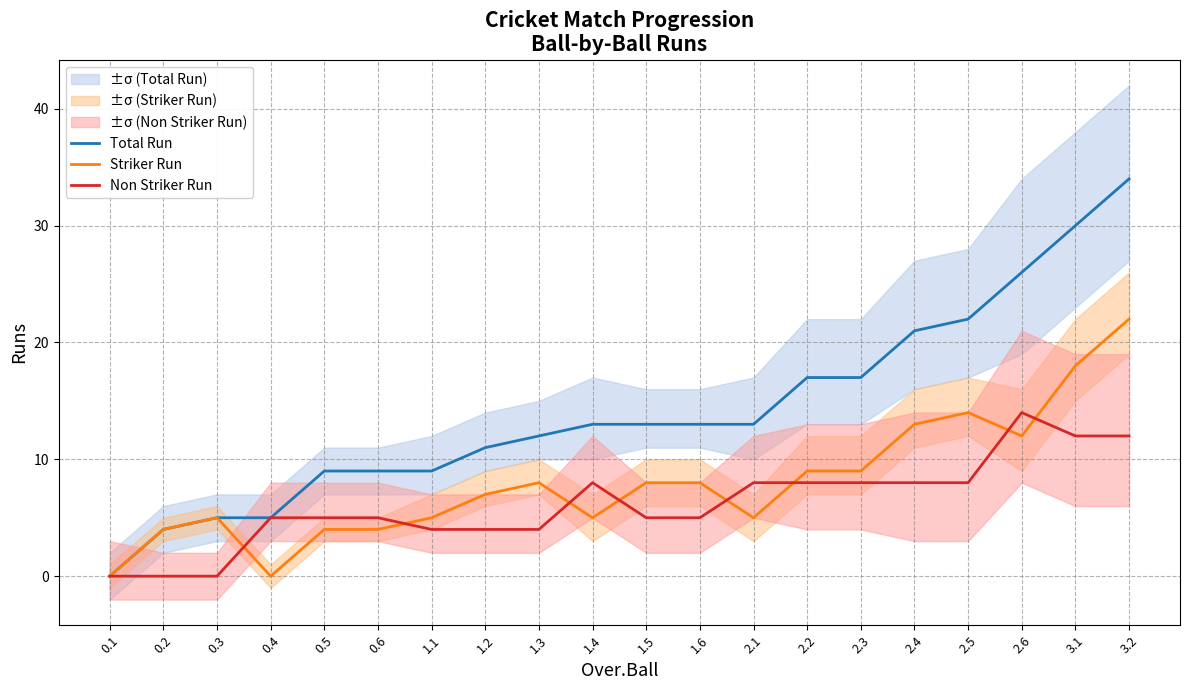

Reading left to right, what are all the values shown in this chart?

Total Run: 0	4	5	5	9	9	9	11	12	13	13	13	13	17	17	21	22	26	30	34
Striker Run: 0	4	5	0	4	4	5	7	8	5	8	8	5	9	9	13	14	12	18	22
Non Striker Run: 0	0	0	5	5	5	4	4	4	8	5	5	8	8	8	8	8	14	12	12